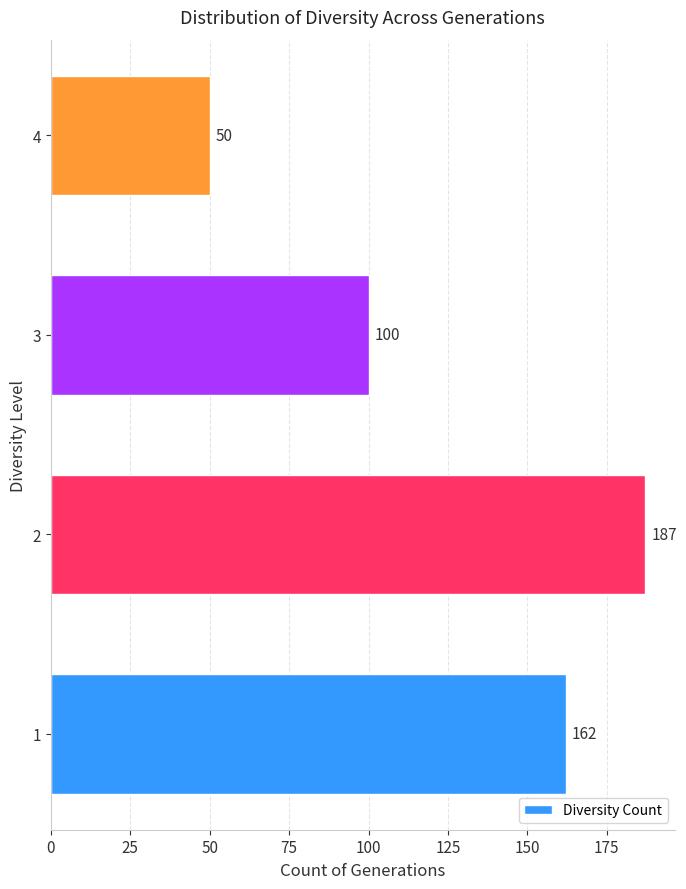

How many series are shown in this chart?

1